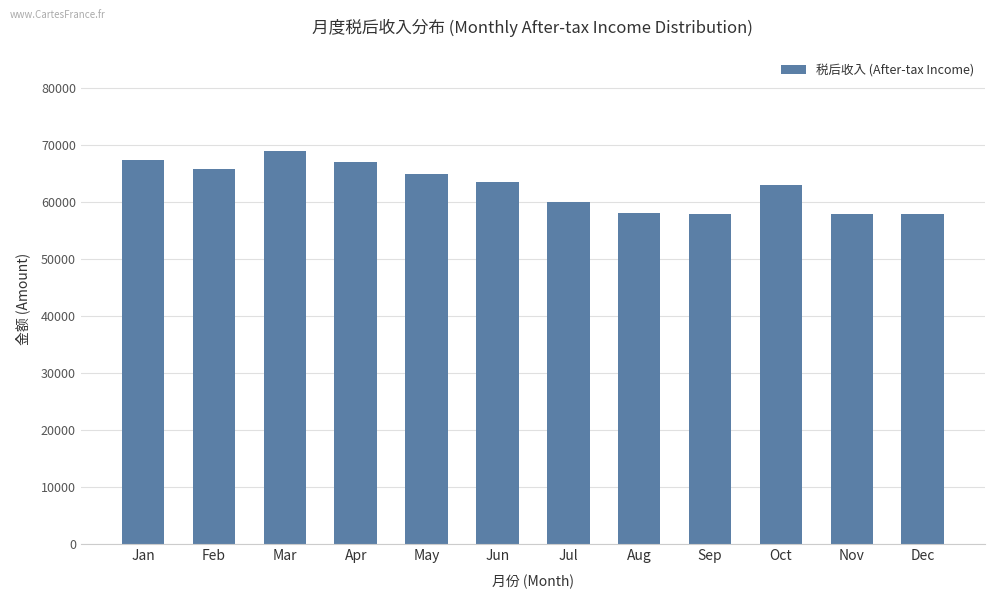

What is the change in value from Apr to Nov?

-9192.0